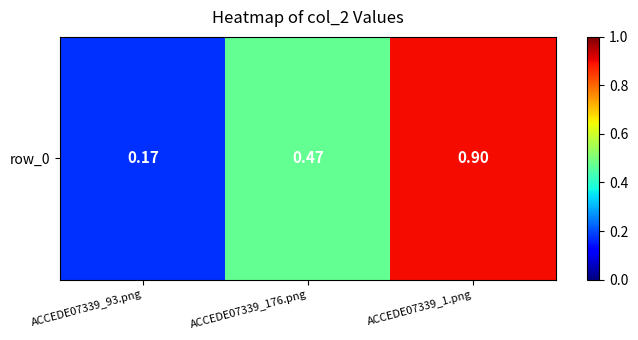

What is the difference between the values at ACCEDE07339_93.png and ACCEDE07339_1.png?

0.7